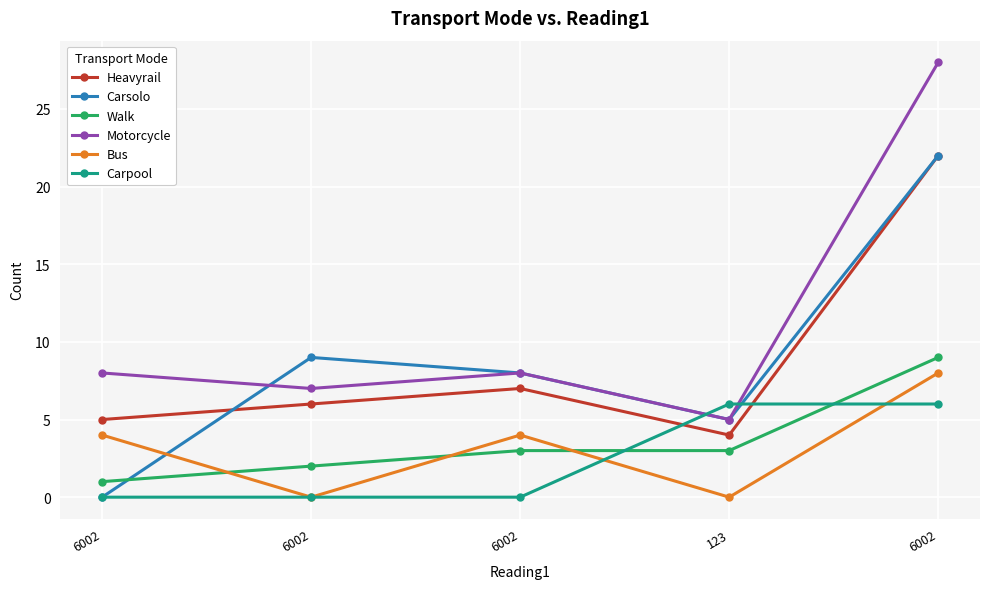

After their last crossing, which series has the higher values: Bus or Carpool?

Bus